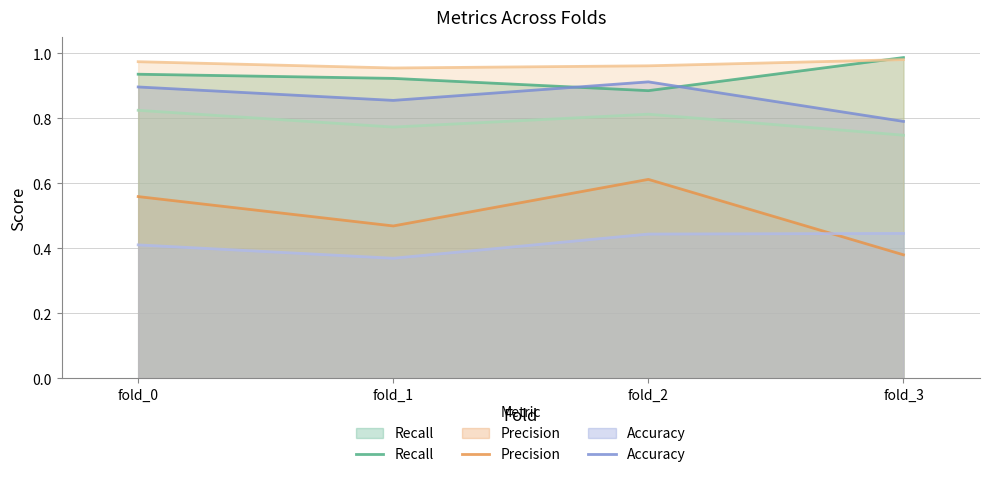

What is the average value of the Recall series?

0.9